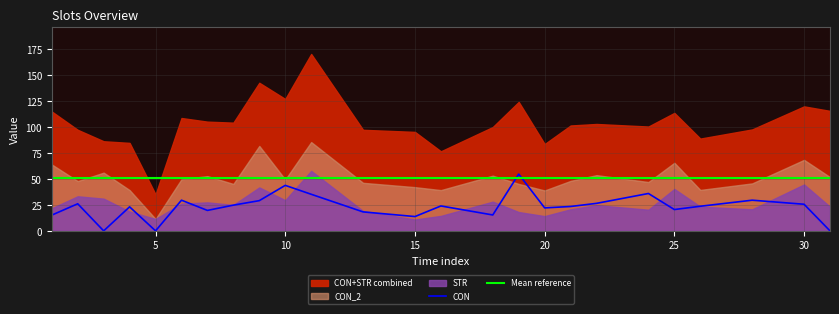

Which series changed the most between 3 and 28?

CON